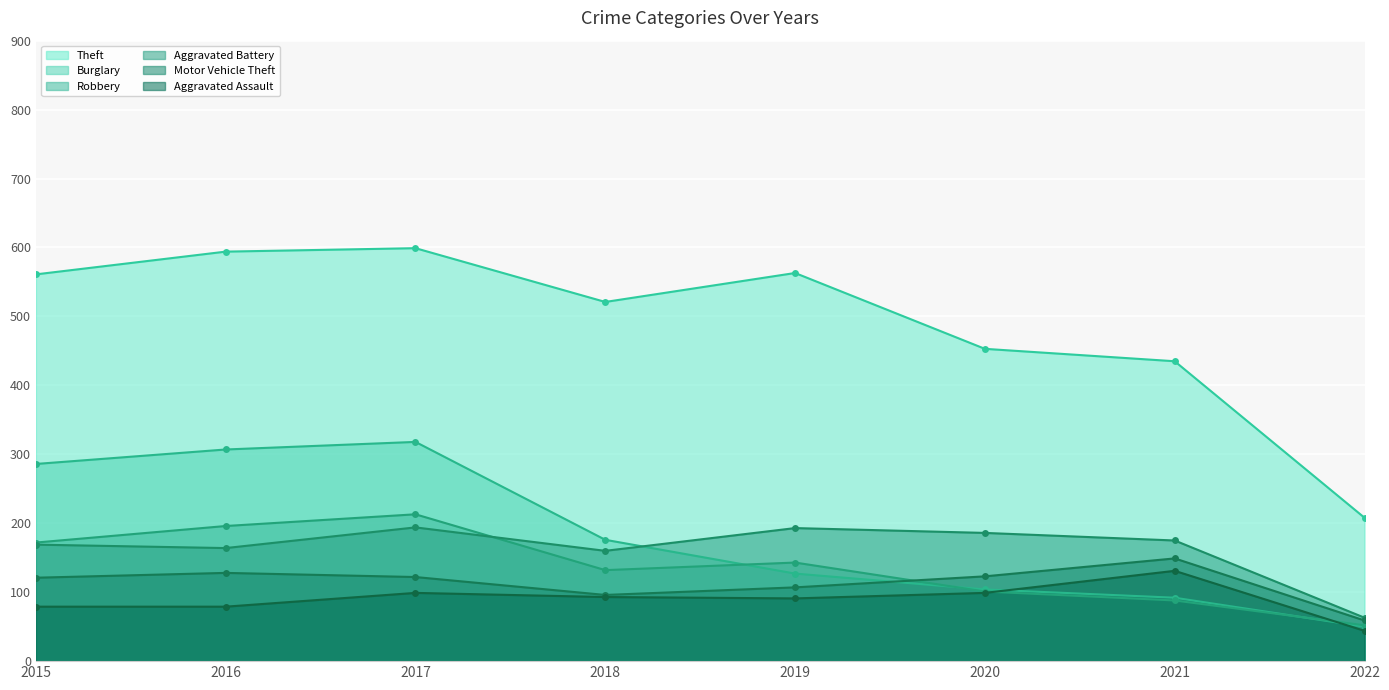

How many lines are shown in the chart?

6